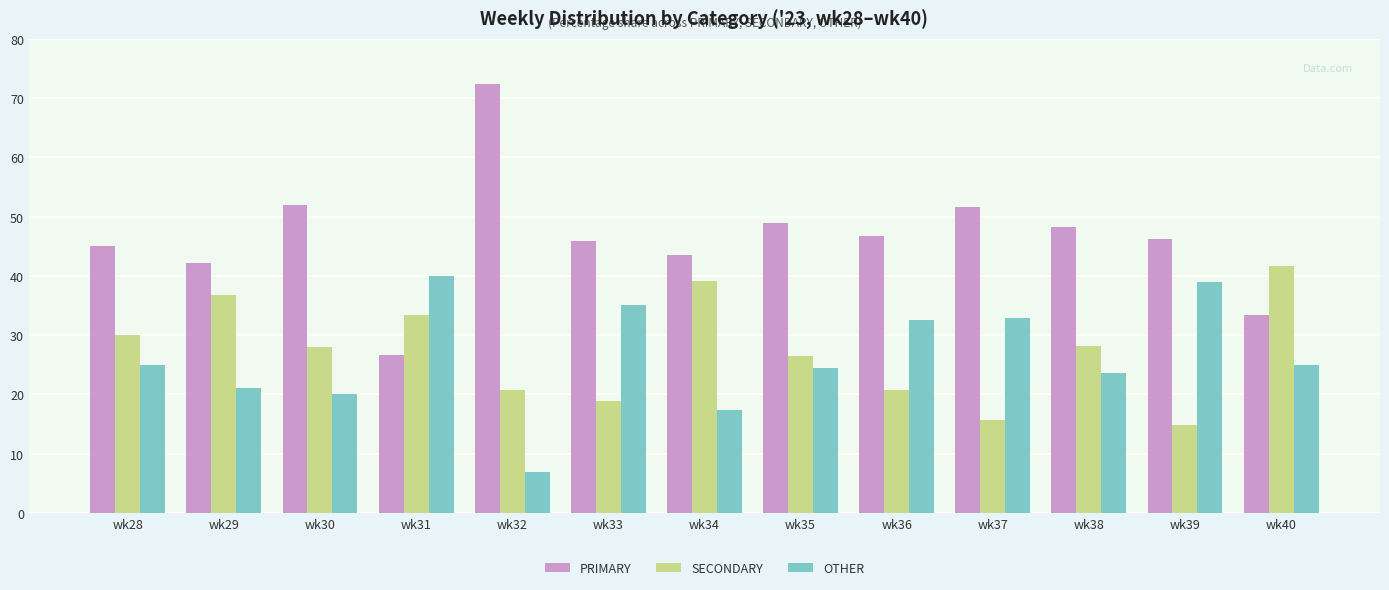

The PRIMARY series shows 29.4 at wk37. True or false?

False